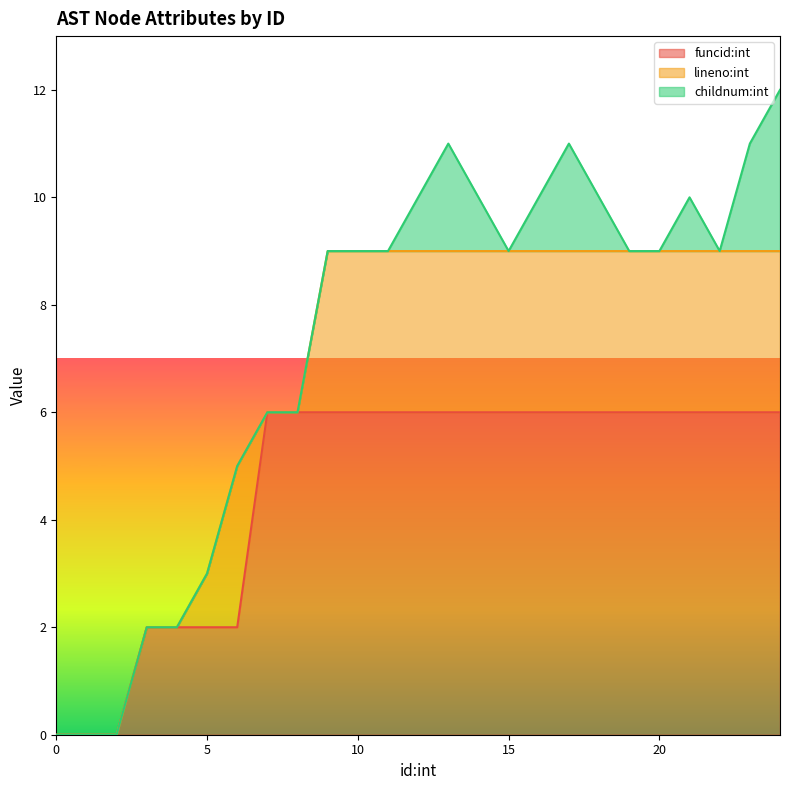

What are all the series names shown in the legend?

funcid:int, lineno:int, childnum:int